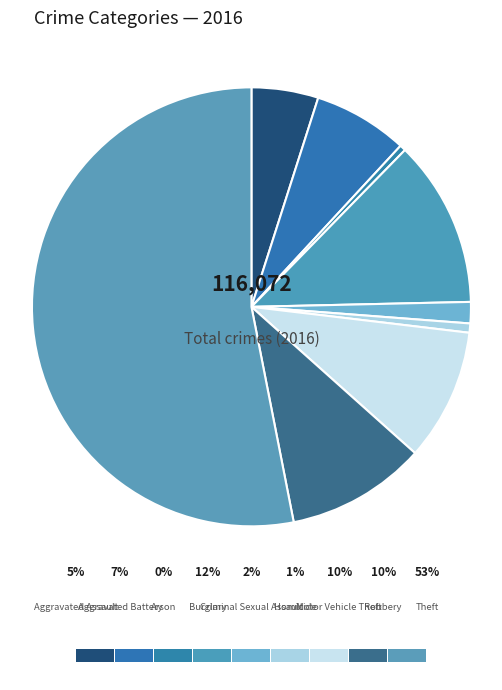

To the nearest percent, what portion does Homicide represent?

1%